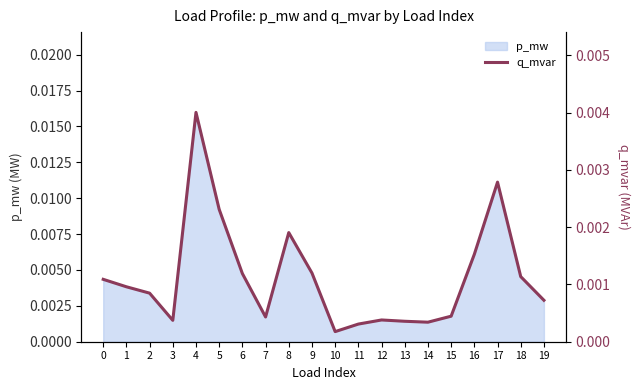

How many points are lower than both their immediate neighbors (excluding endpoints)?

4